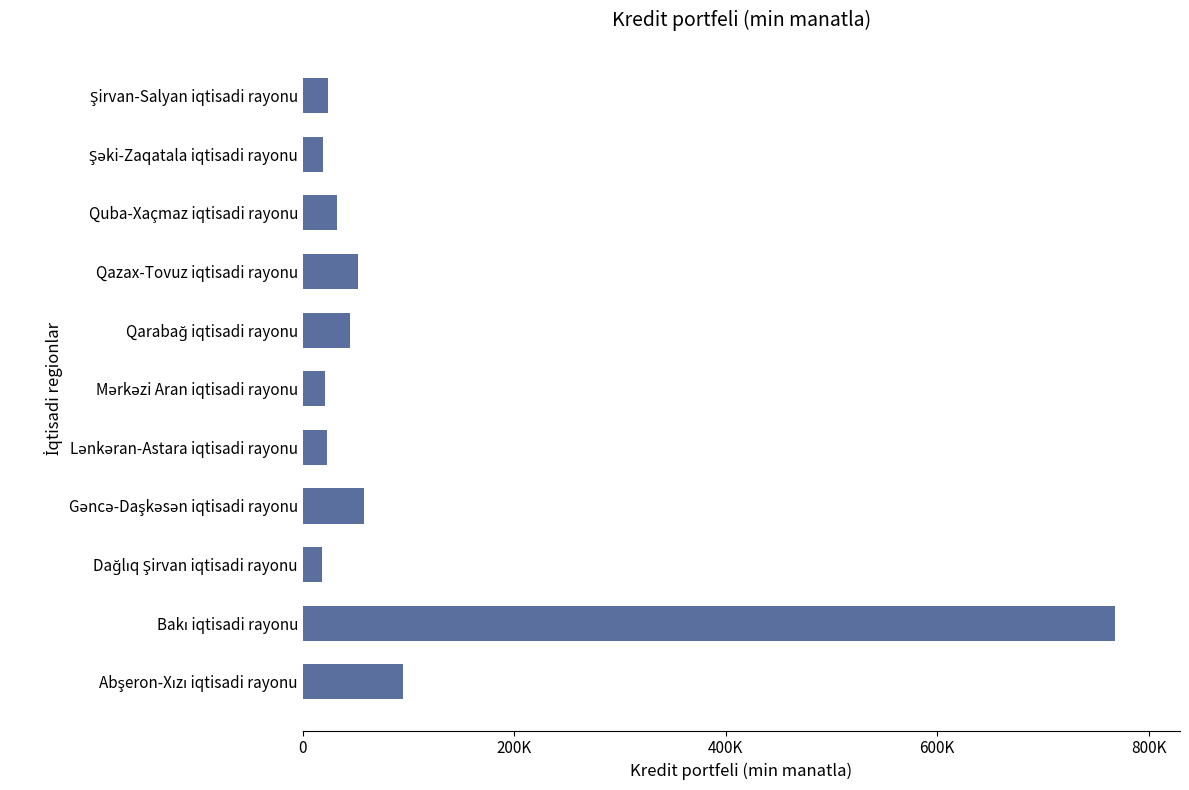

What is the difference between the maximum and minimum values?

750438.3